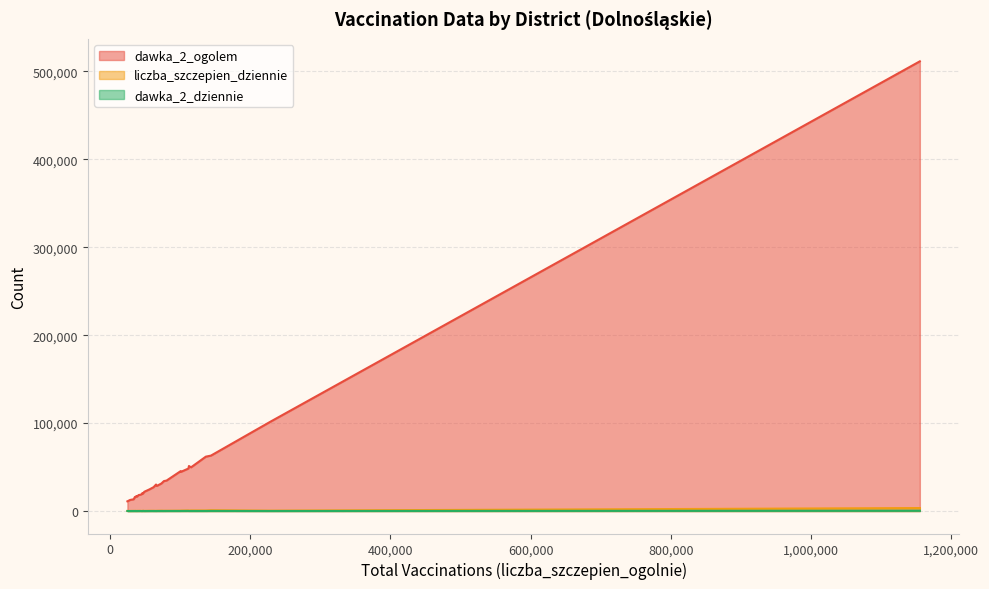

Which category has the highest value in the liczba_szczepien_dziennie series?

1155454